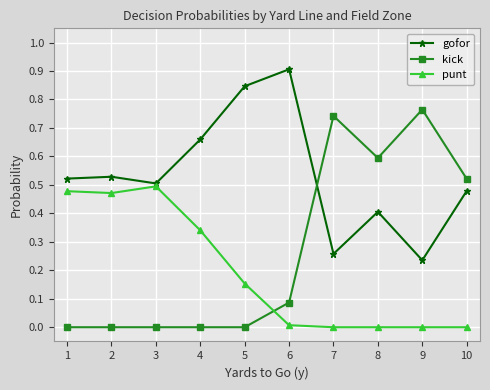

Which label corresponds to the largest value in the chart?

6